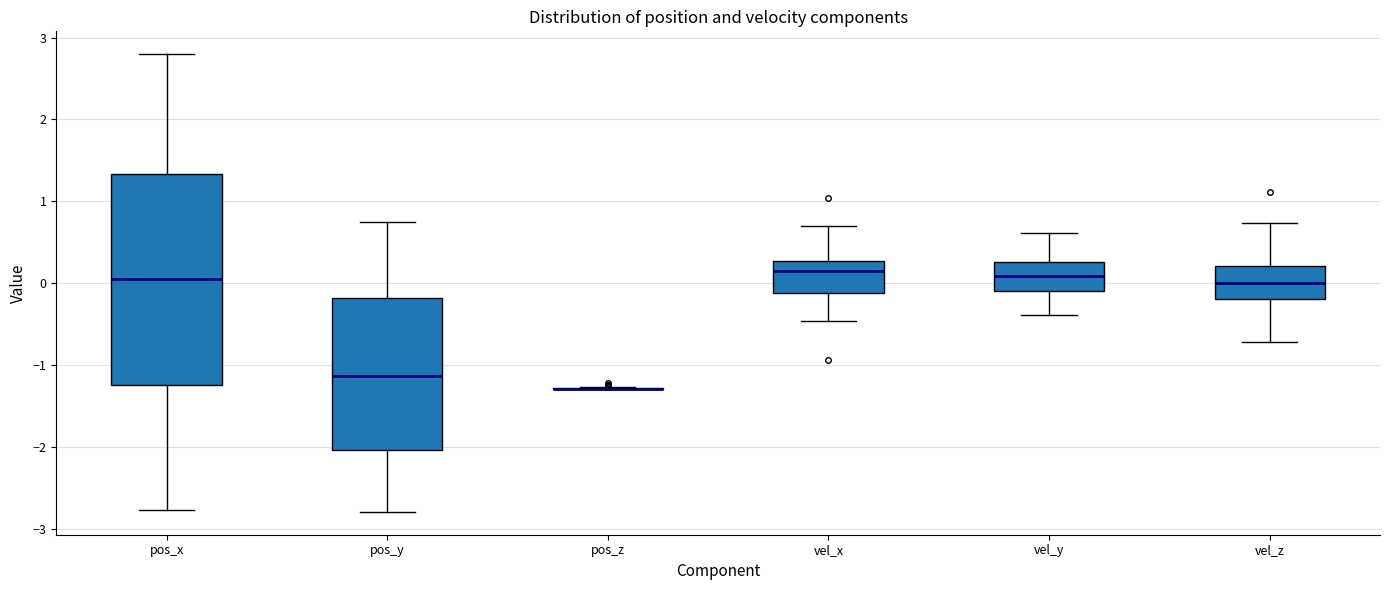

Comparing the boxes themselves (not the whiskers), which one is the tallest?

pos_x